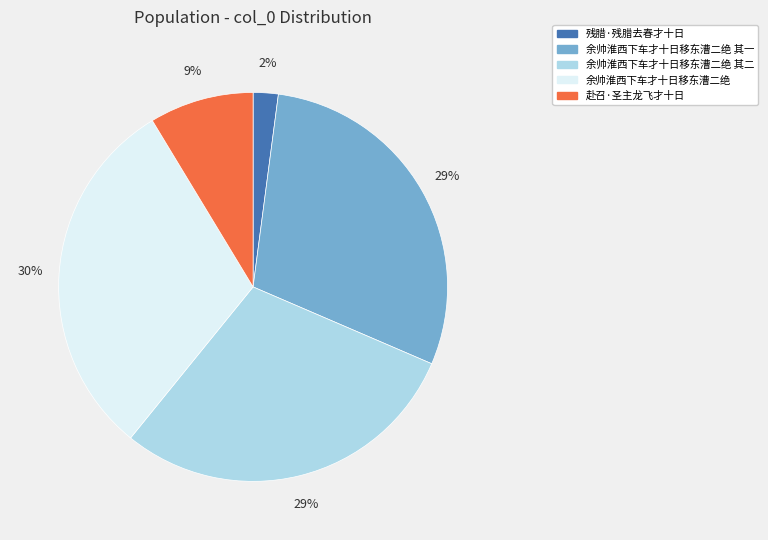

Is it true that 赴召·圣主龙飞才十日 is 9% of the pie?

True